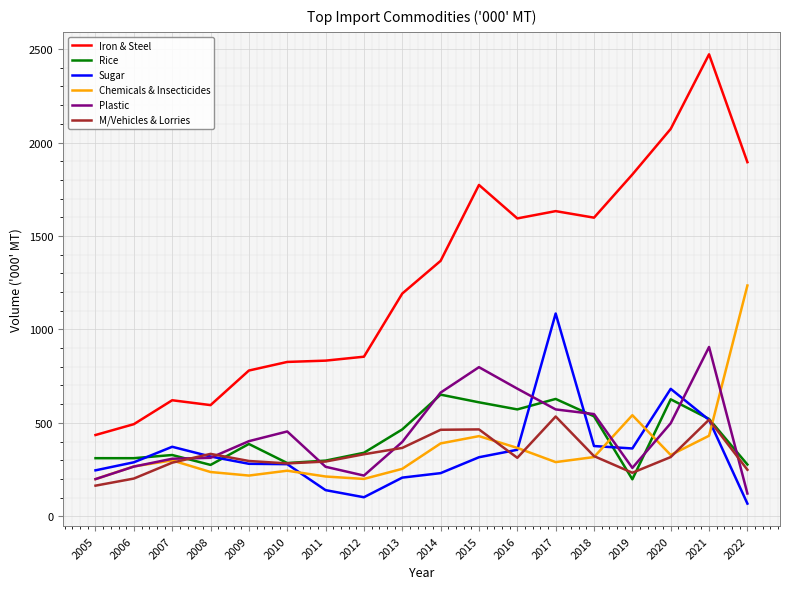

What are all the series names shown in the legend?

Iron & Steel, Rice, Sugar, Chemicals & Insecticides, Plastic, M/Vehicles & Lorries